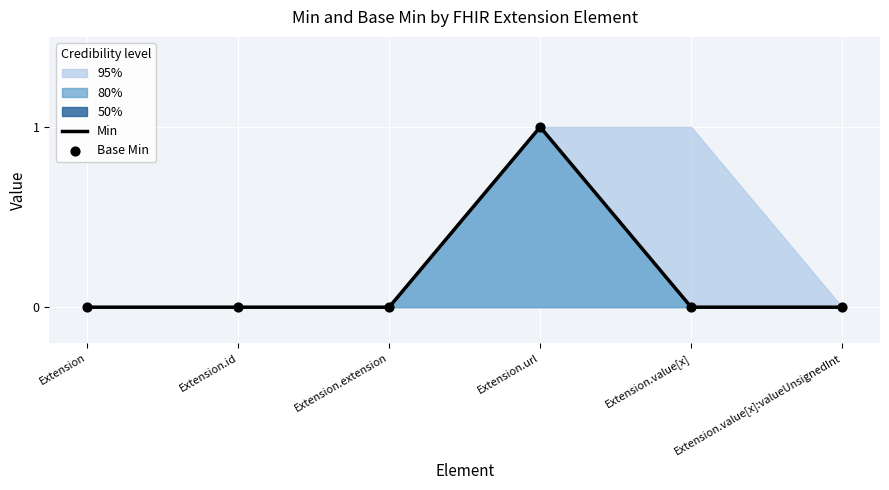

Which series reaches the maximum Y coordinate?

Min